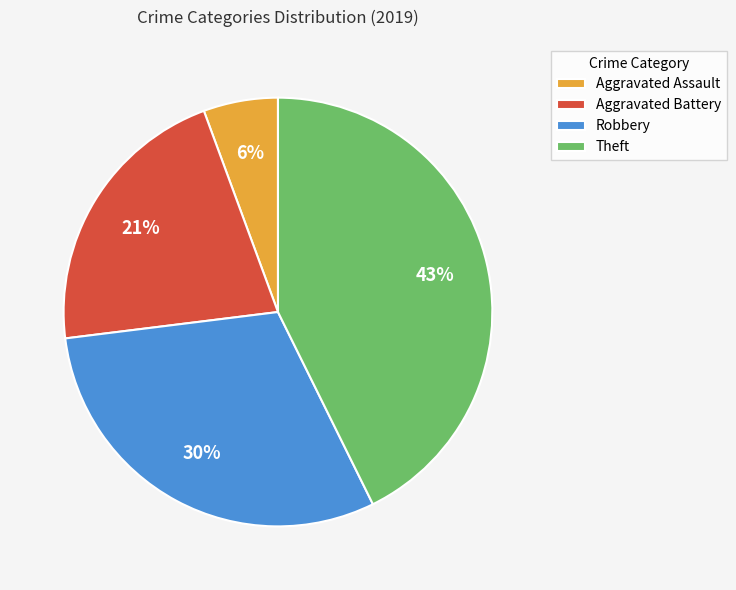

Is there any slice that represents more than half of the pie?

No